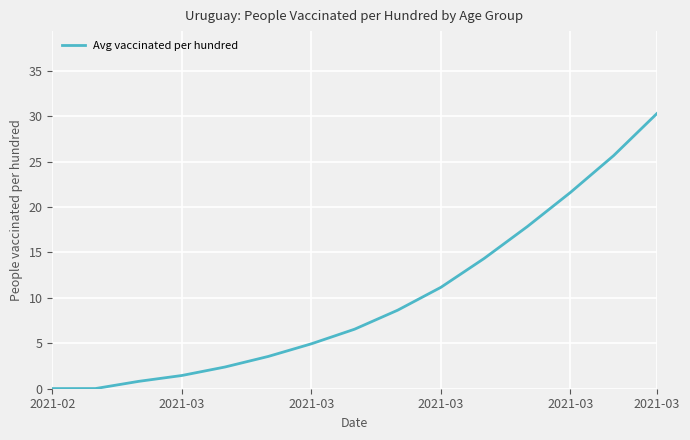

How many lines are shown in the chart?

1